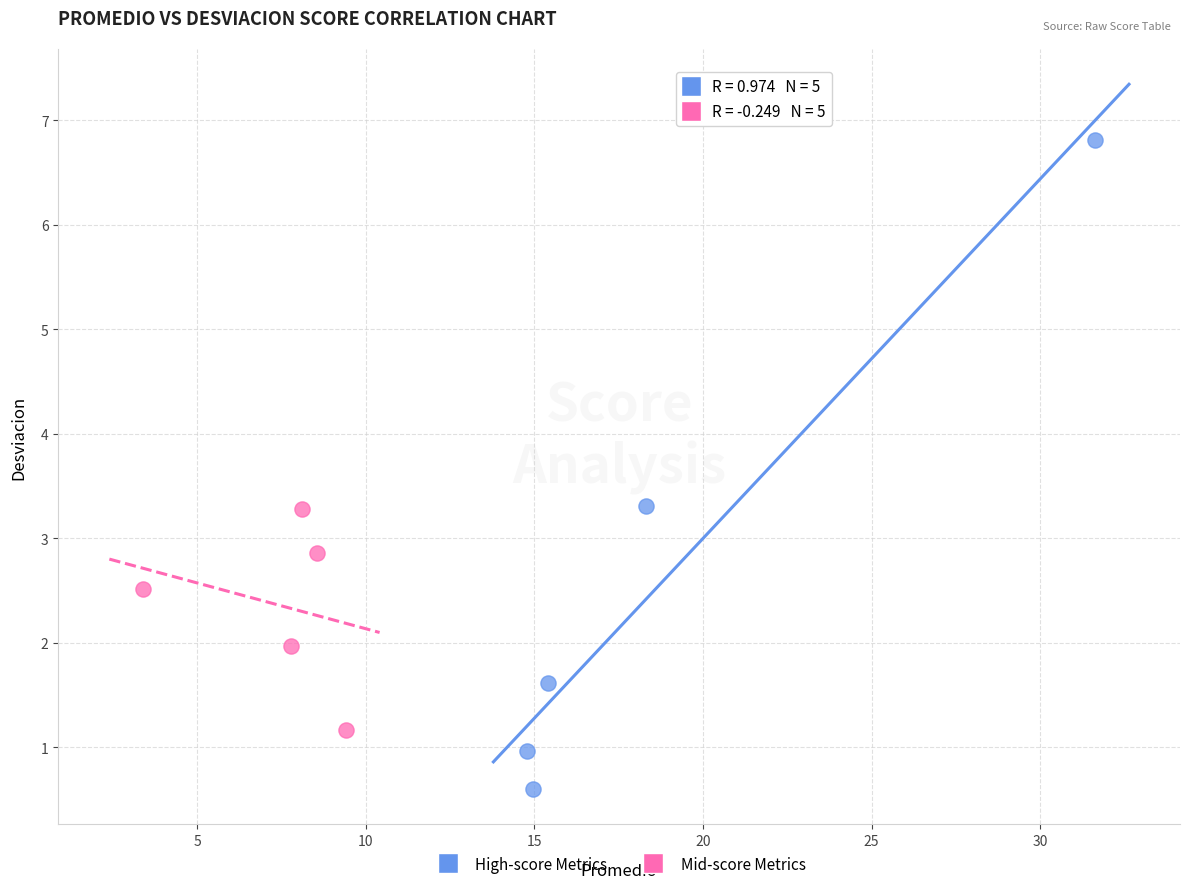

Which series contains the highest Y value?

High-score Metrics